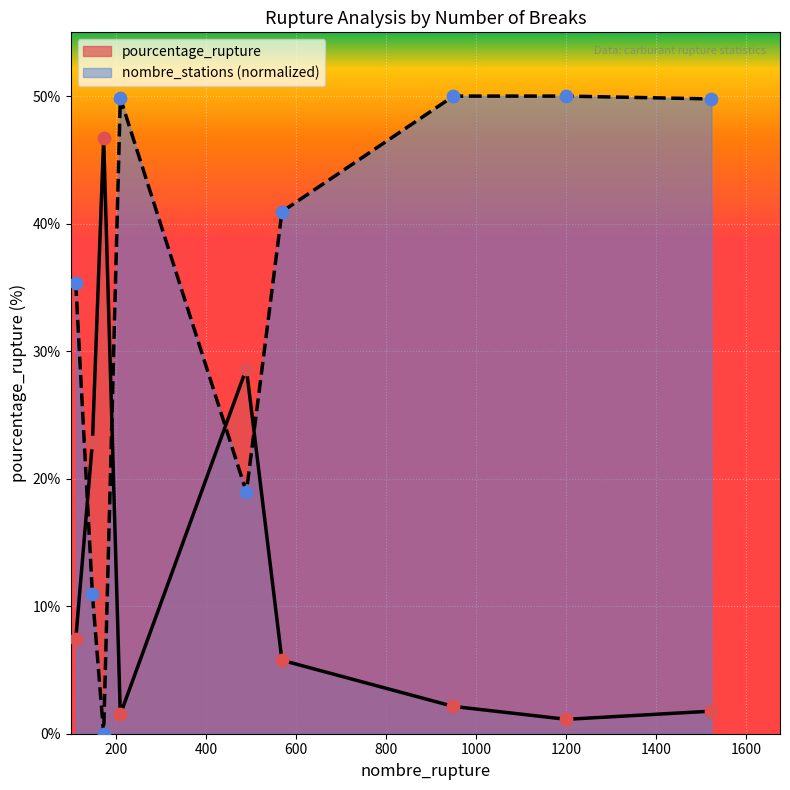

Which series contains the lowest Y value?

nombre_stations